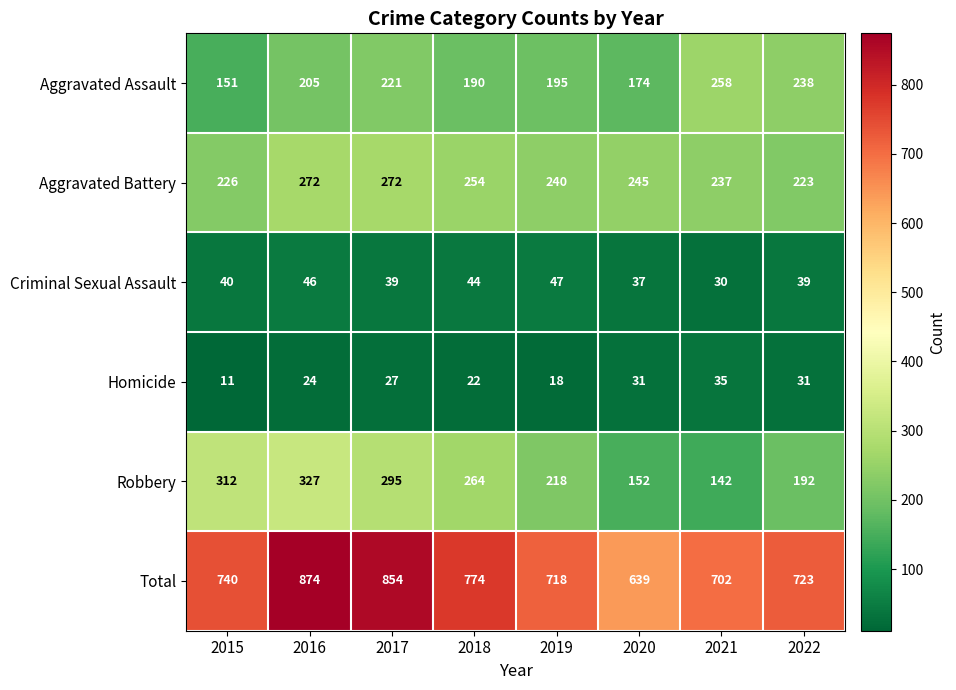

List the series in order of their peak value, highest first.

Total, Robbery, Aggravated Battery, Aggravated Assault, Criminal Sexual Assault, Homicide